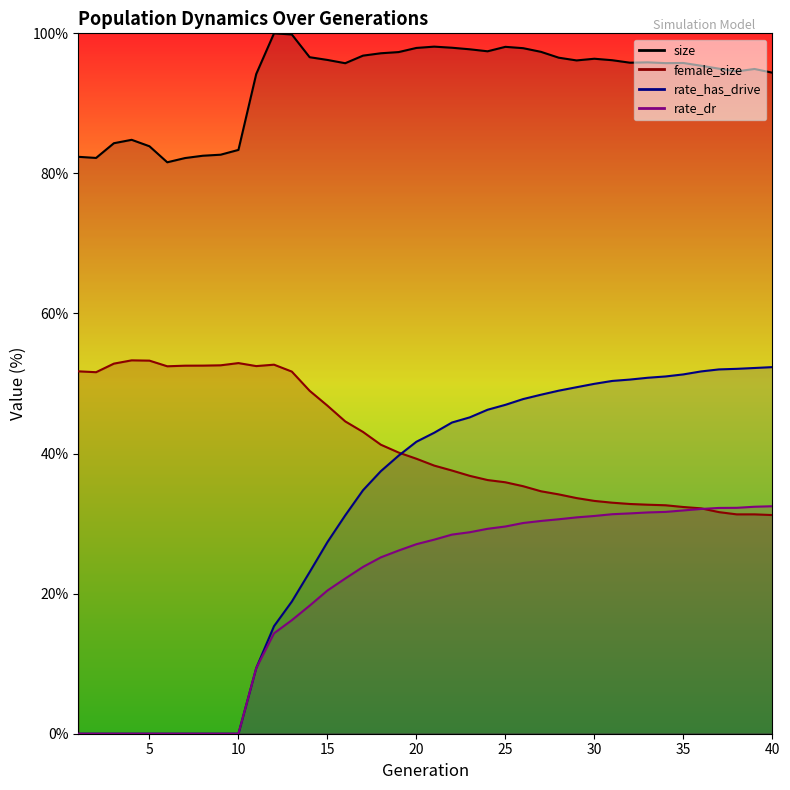

At which category is the sum across all series the highest?

36